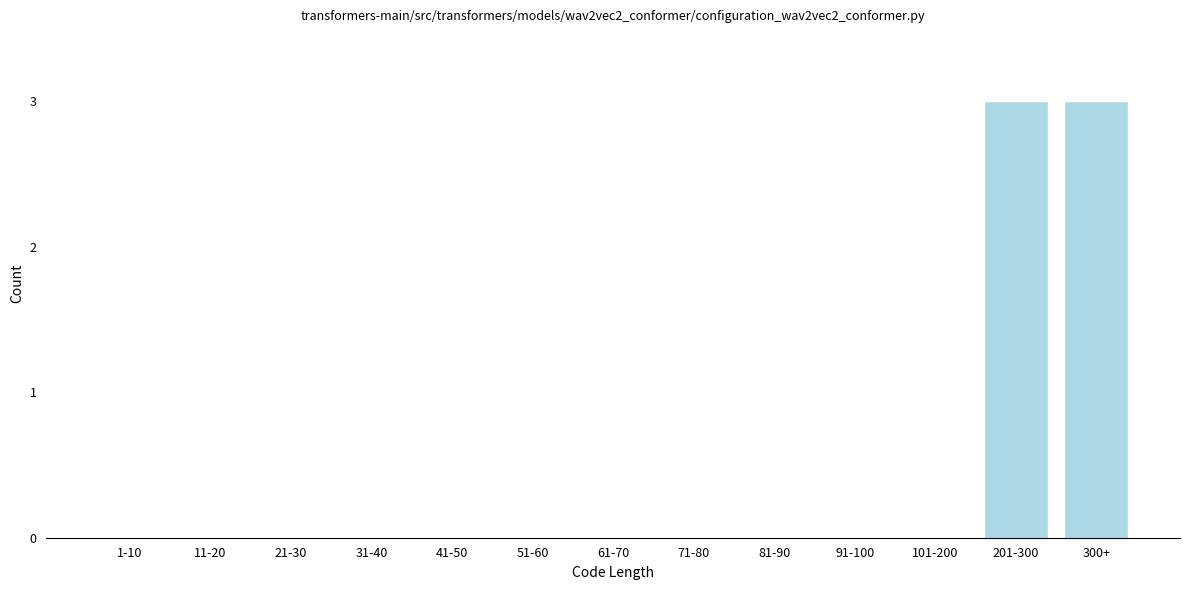

Reading left to right, what are all the values shown in this chart?

1-10=0	11-20=0	21-30=0	31-40=0	41-50=0	51-60=0	61-70=0	71-80=0	81-90=0	91-100=0	101-200=0	201-300=3	300+=3